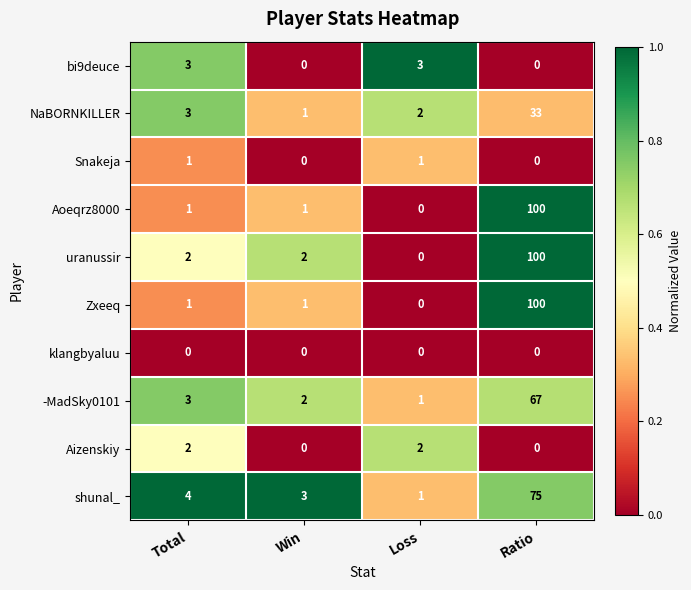

True or false: NaBORNKILLER has a value of 3 at Total.

True